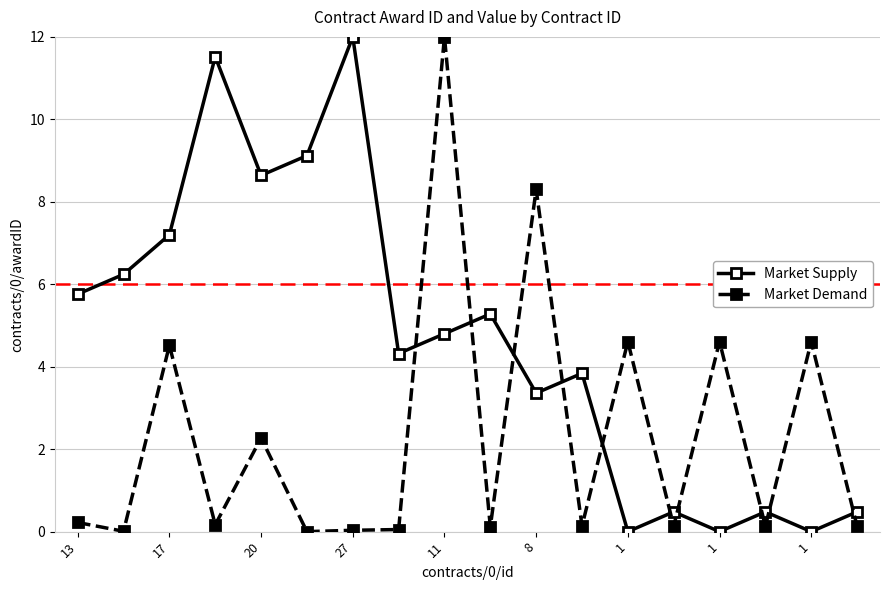

Which series has the largest total across all categories?

Market Supply